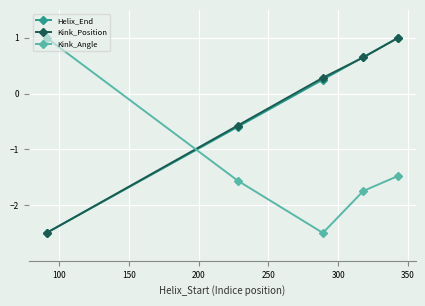

What is the minimum value shown in the chart?

-2.5